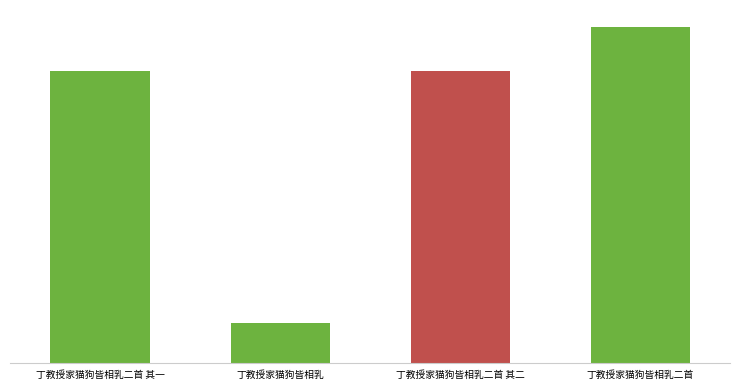

Which label corresponds to the smallest value in the chart?

丁教授家猫狗皆相乳